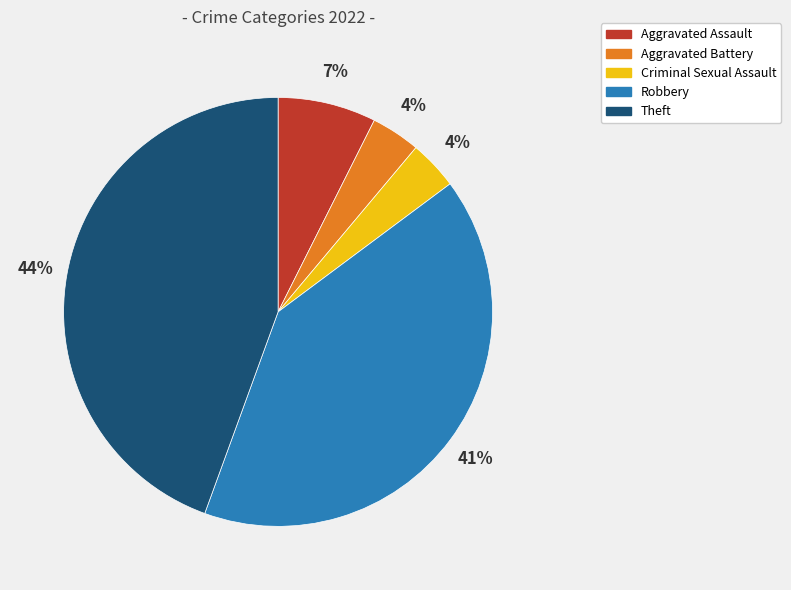

Combined, do Robbery and Criminal Sexual Assault account for over 50%?

No